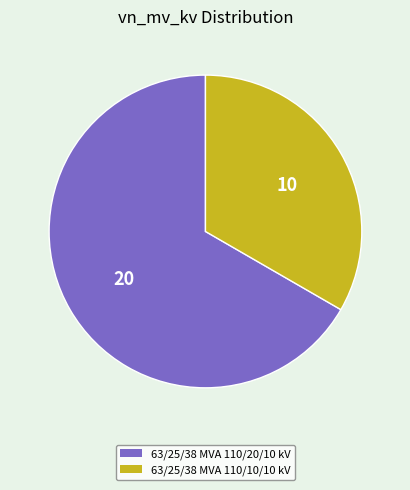

True or false: 63/25/38 MVA 110/10/10 kV accounts for 33% of the total.

True